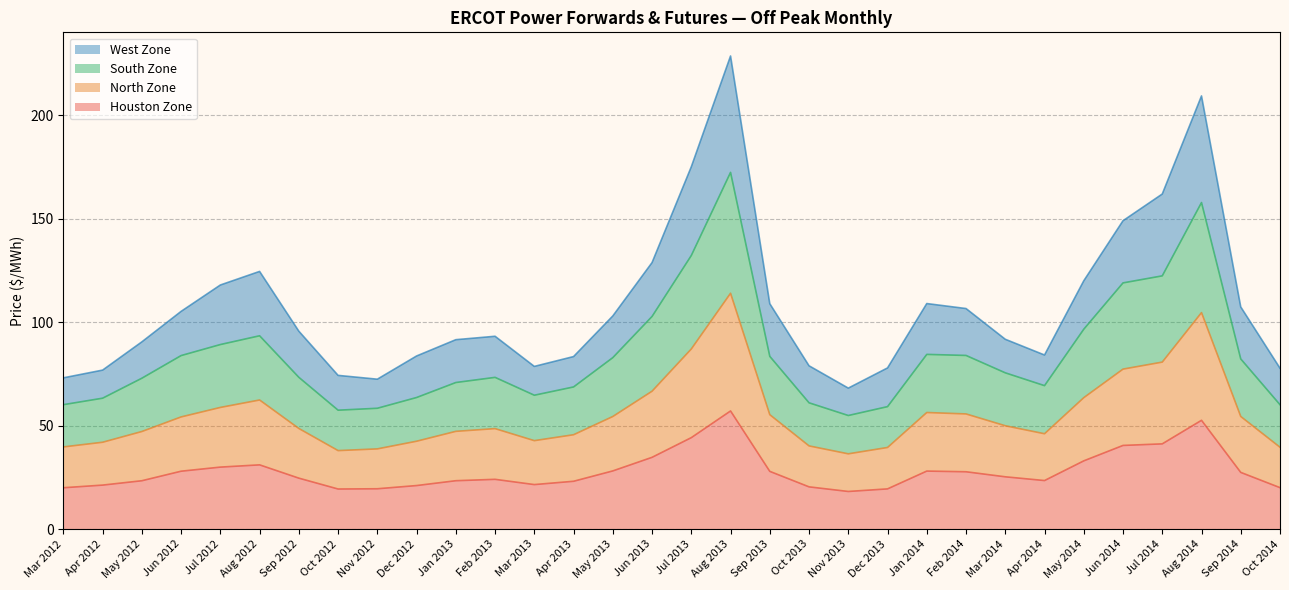

Does the chart have visible grid lines?

Yes